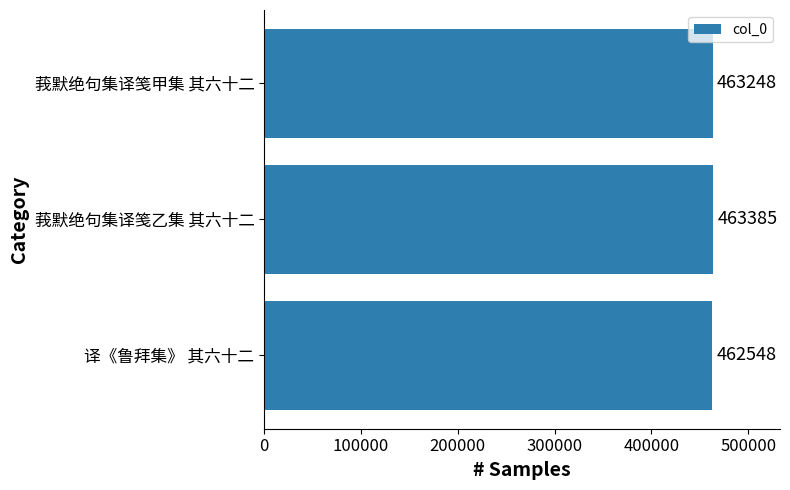

Reading bottom to top, transcribe all the data shown in this chart.

译《鲁拜集》 其六十二=462548	莪默绝句集译笺乙集 其六十二=463385	莪默绝句集译笺甲集 其六十二=463248